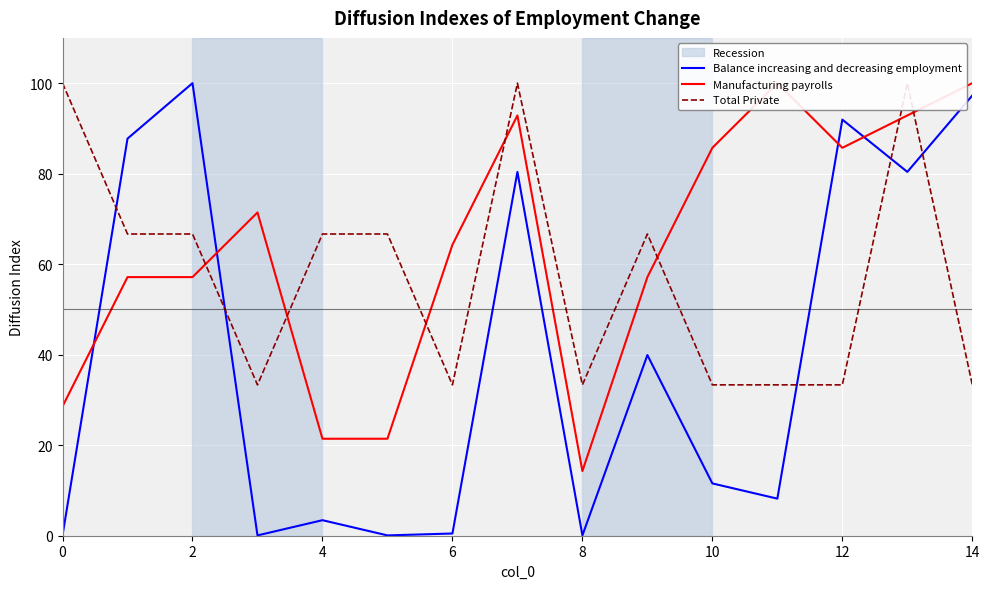

Which has a higher value, 13 or 14?

14